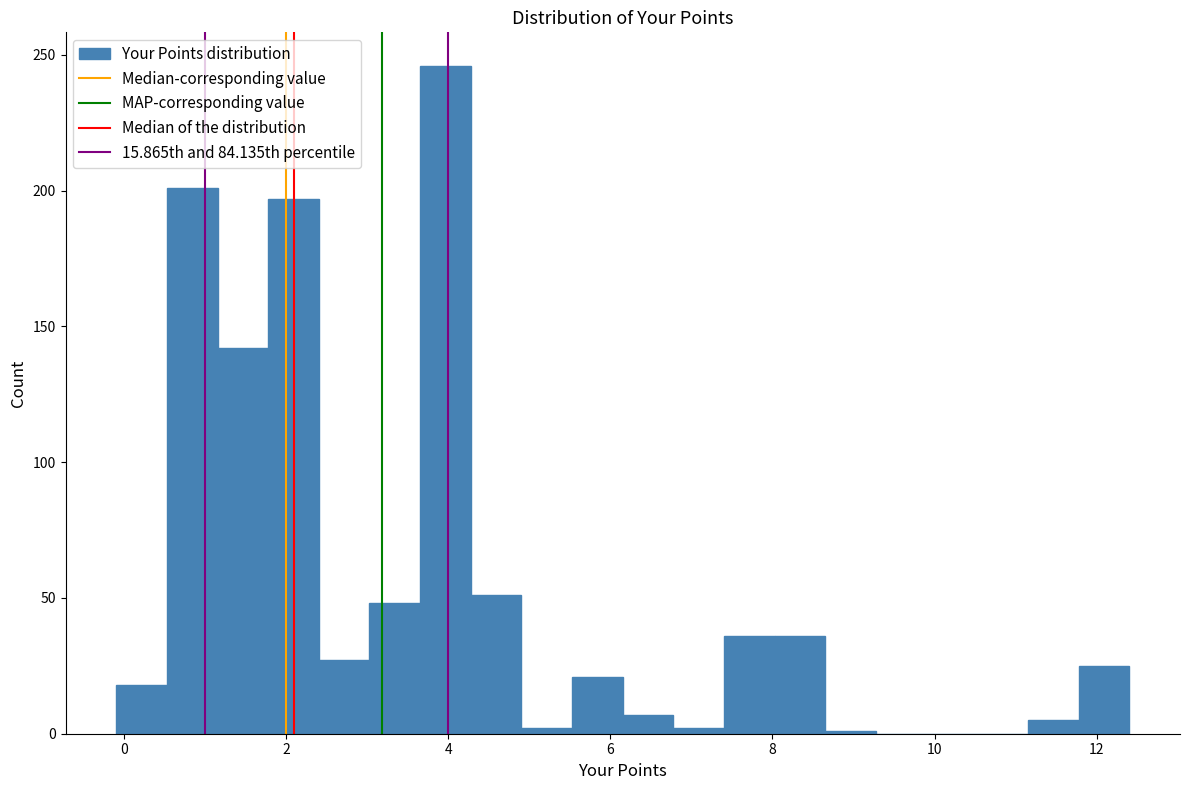

Read against the x-axis, roughly where is the centre of the tallest bar?

4.0